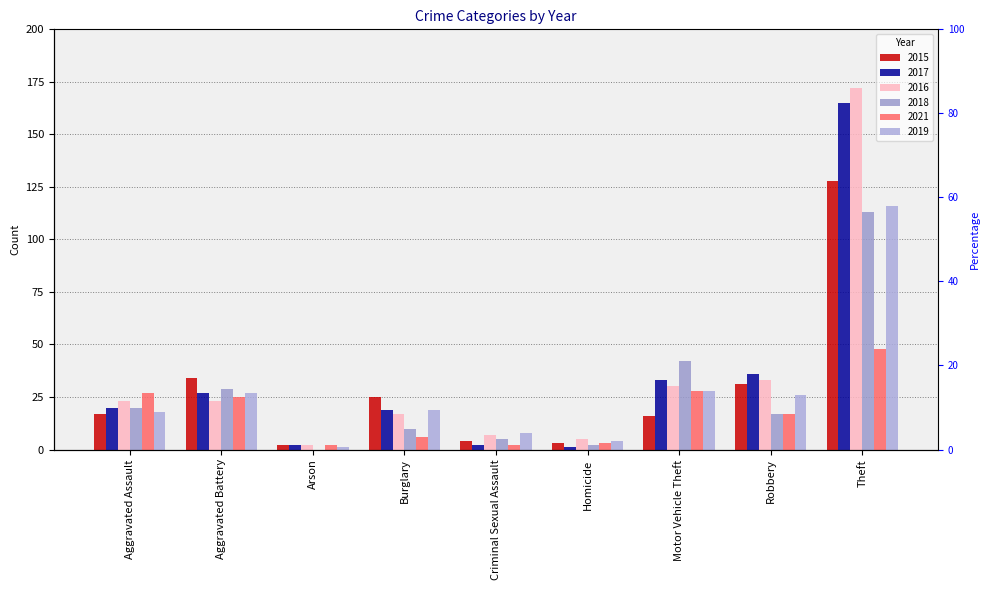

What value does the 2021 series have at Homicide?

3